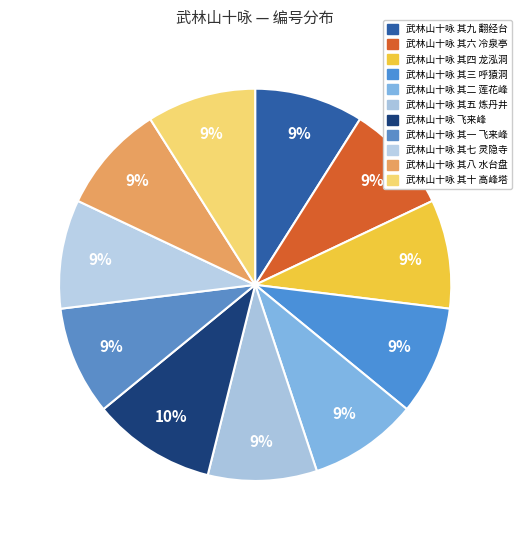

True or false: 武林山十咏 其六 冷泉亭 accounts for 1% of the total.

False